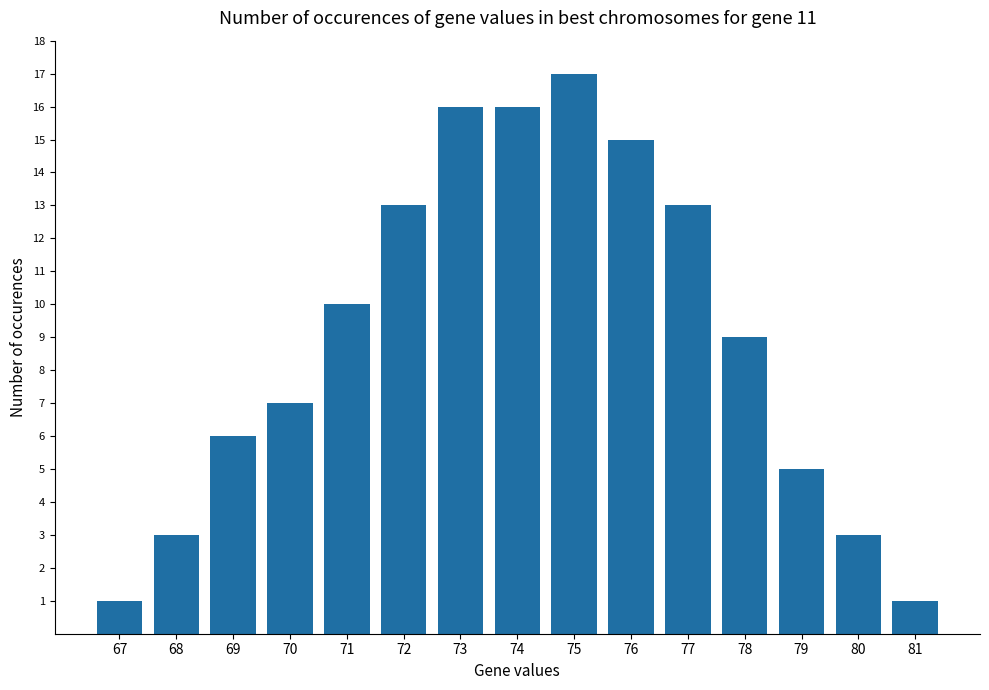

What is the difference between the values at 67 and 79?

4